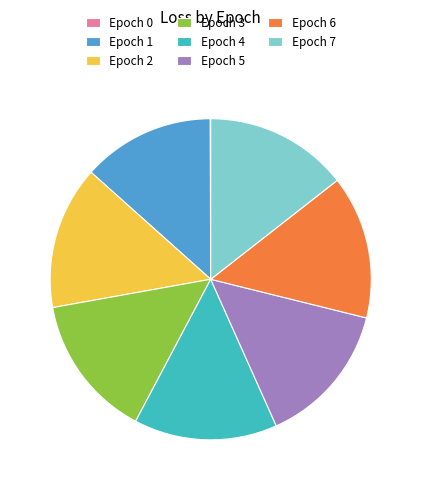

Approximately how many times larger is the value at Epoch 7 compared to Epoch 5?

1.0